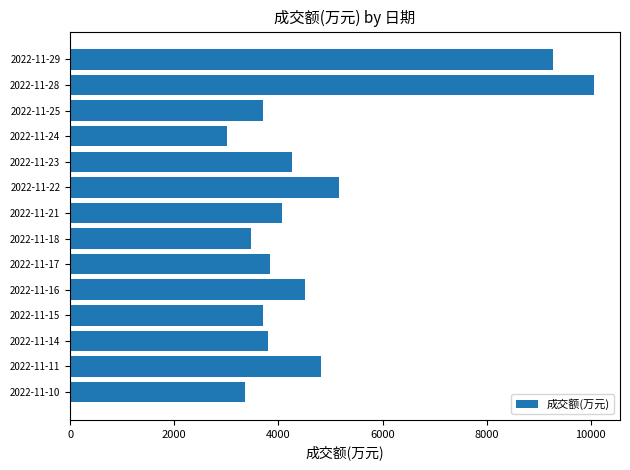

What is the difference between the values at 2022-11-18 and 2022-11-16?

1034